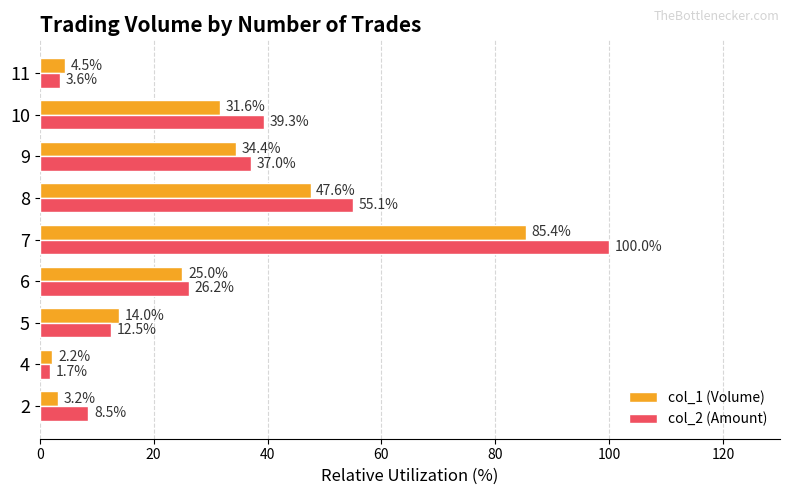

Rank the categories by col_2 (Amount) value from lowest to highest.

4, 11, 2, 5, 6, 9, 10, 8, 7